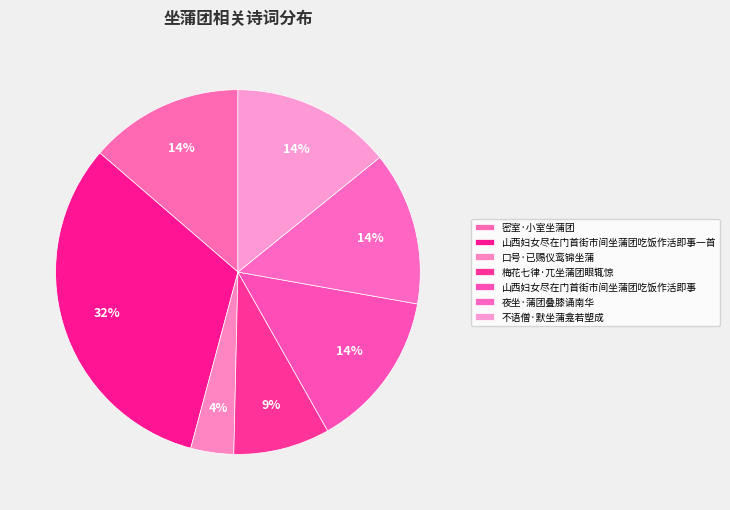

How many slices are in this pie chart?

7